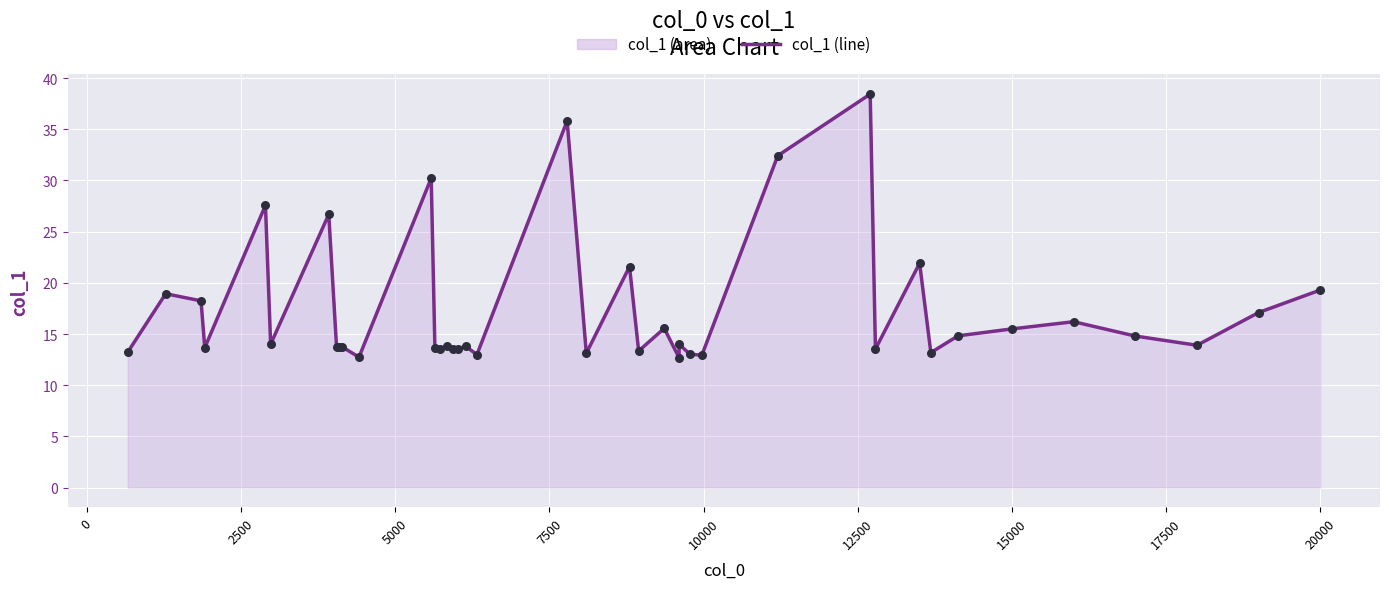

What is the greatest value displayed?

38.4